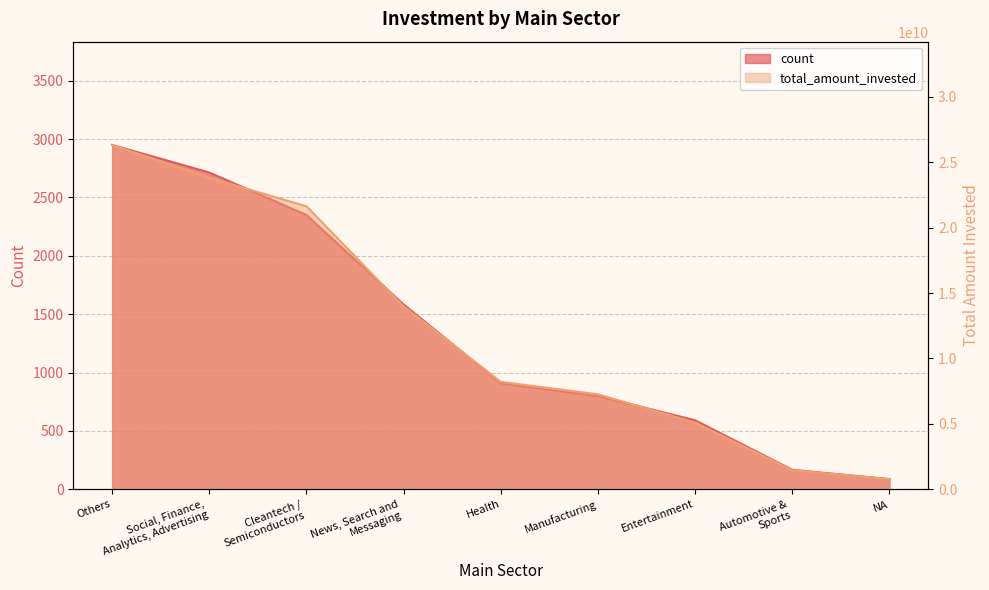

At which category is the sum across all series the highest?

Others